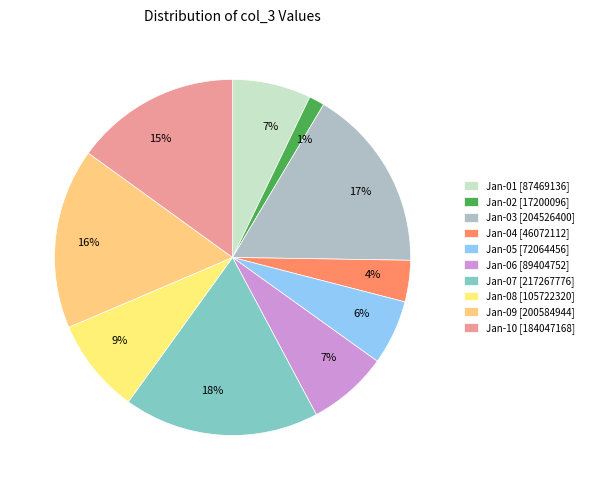

Which slice is the smallest?

2022-01-02